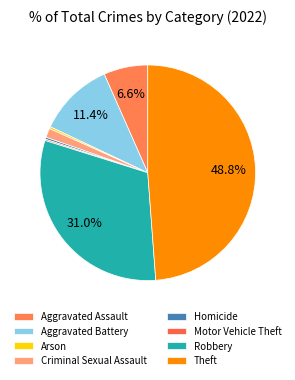

To the nearest percent, what portion does Aggravated Battery represent?

11%